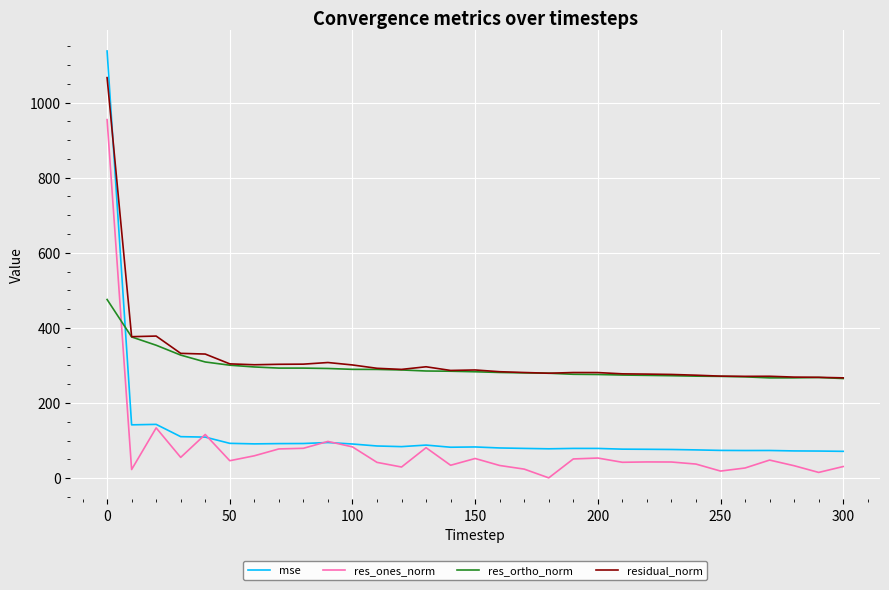

What is the sum of all res_ortho_norm values?

9128.5